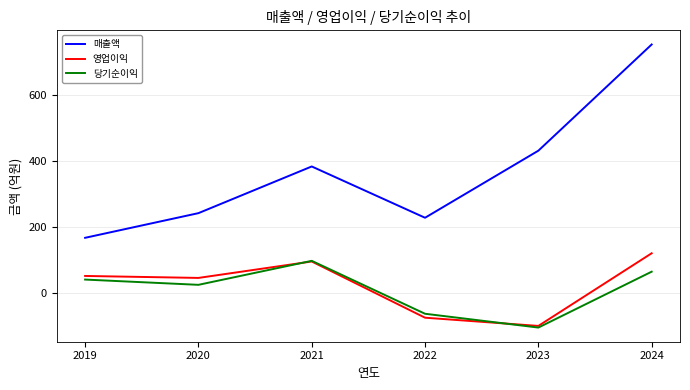

Rank the series at 2019 from lowest to highest value.

당기순이익, 영업이익, 매출액